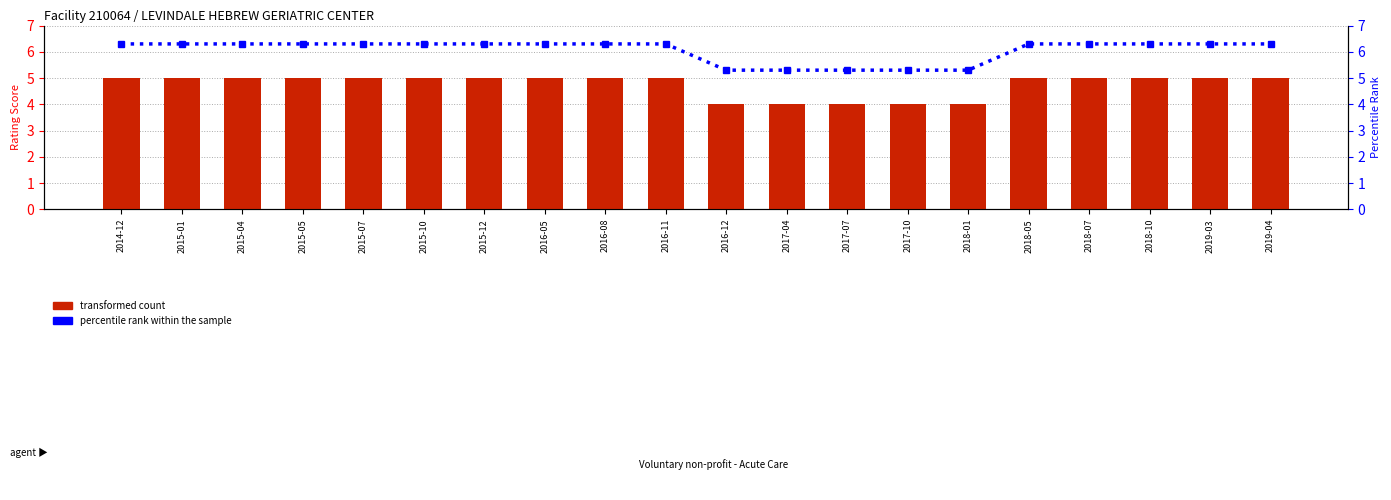

What is the difference between the second highest and second lowest values in the transformed count series?

1.0